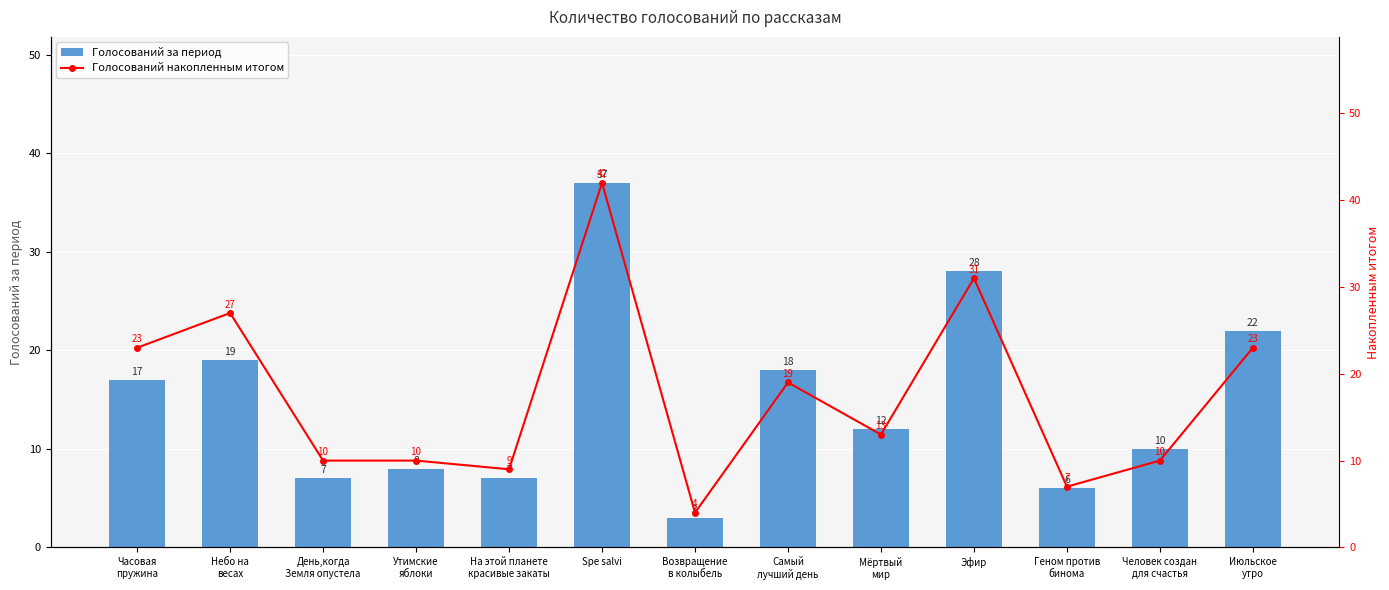

List the series in order of their overall mean, lowest first.

Голосований за период, Голосований накопленным итогом